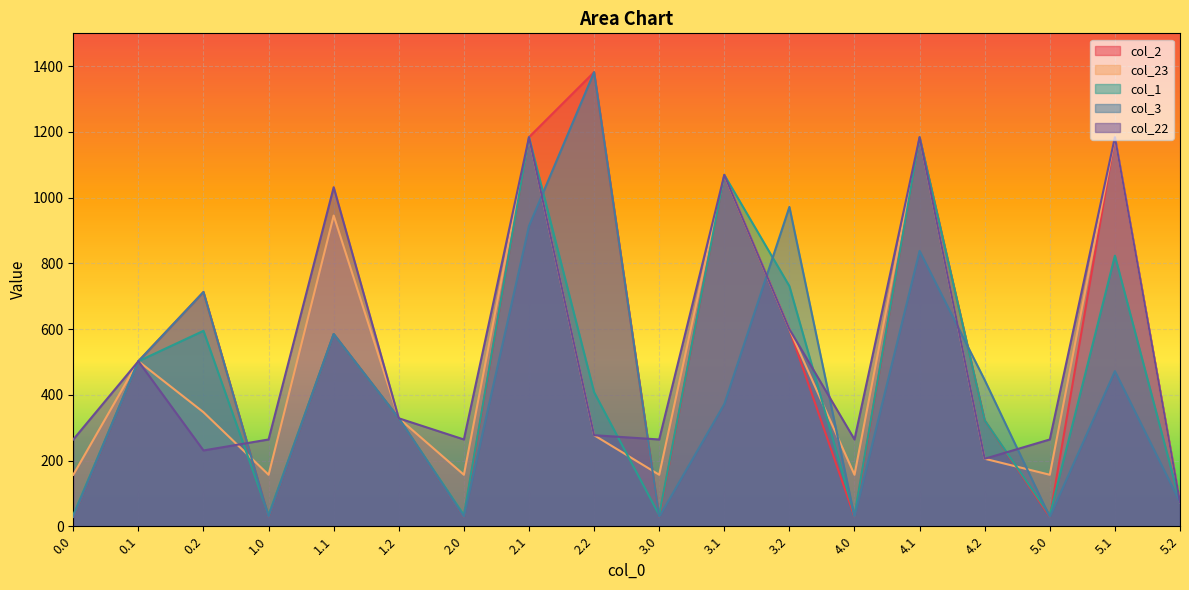

Is it true that col_2 equals 14.2 at 1.0?

False